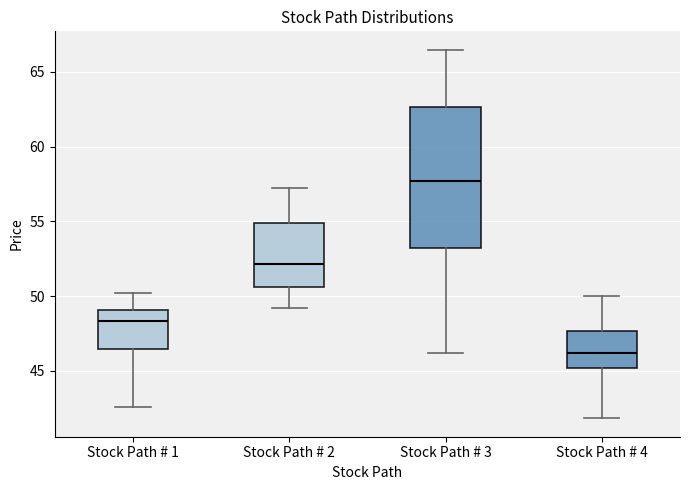

Where does the lower whisker of the box for Stock Path # 2 end on the y-axis? The values are not printed on the chart, so give them approximately, as read against the axis.

49.0